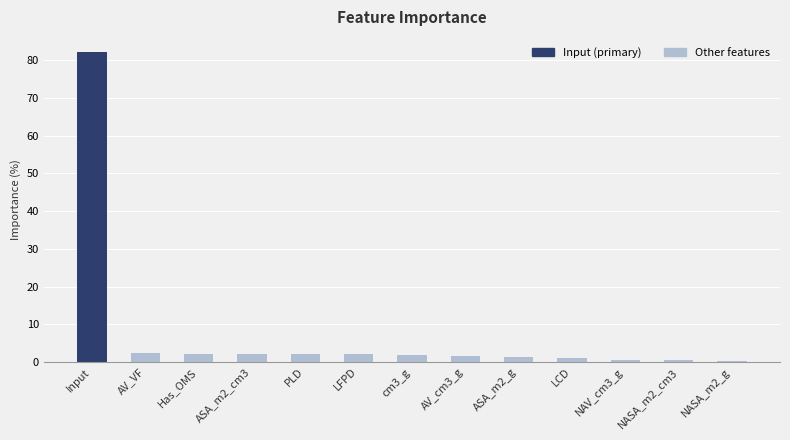

The value at NASA_m2_cm3 is 0.5. True or false?

True